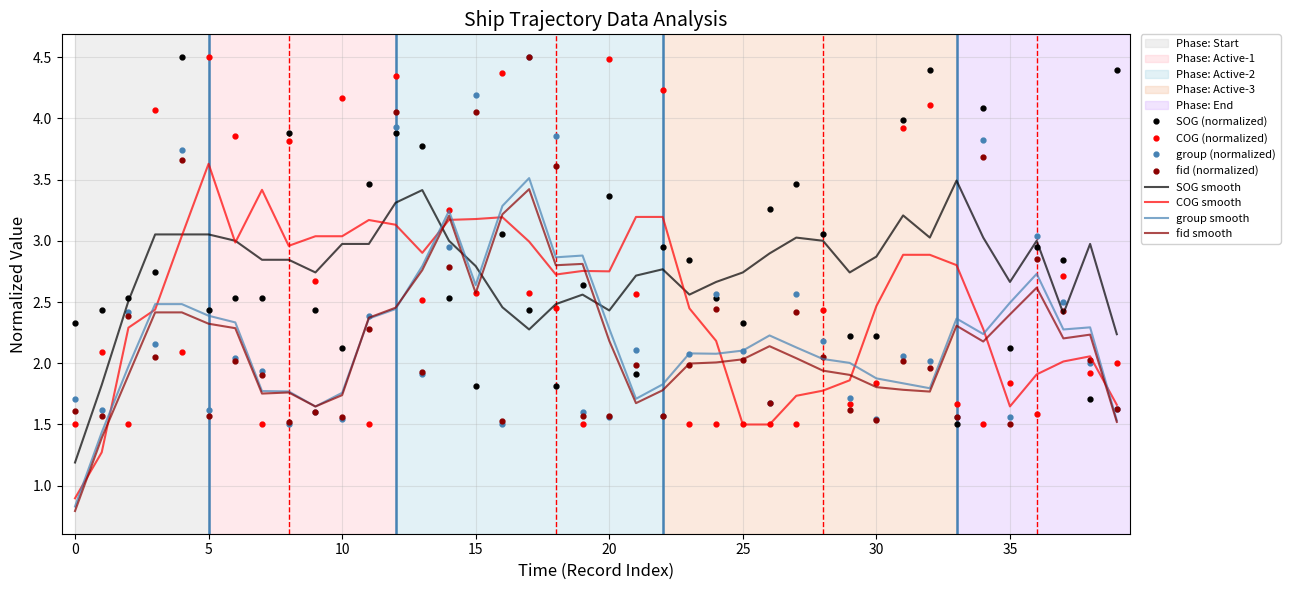

Which series has the largest total across all categories?

SOG